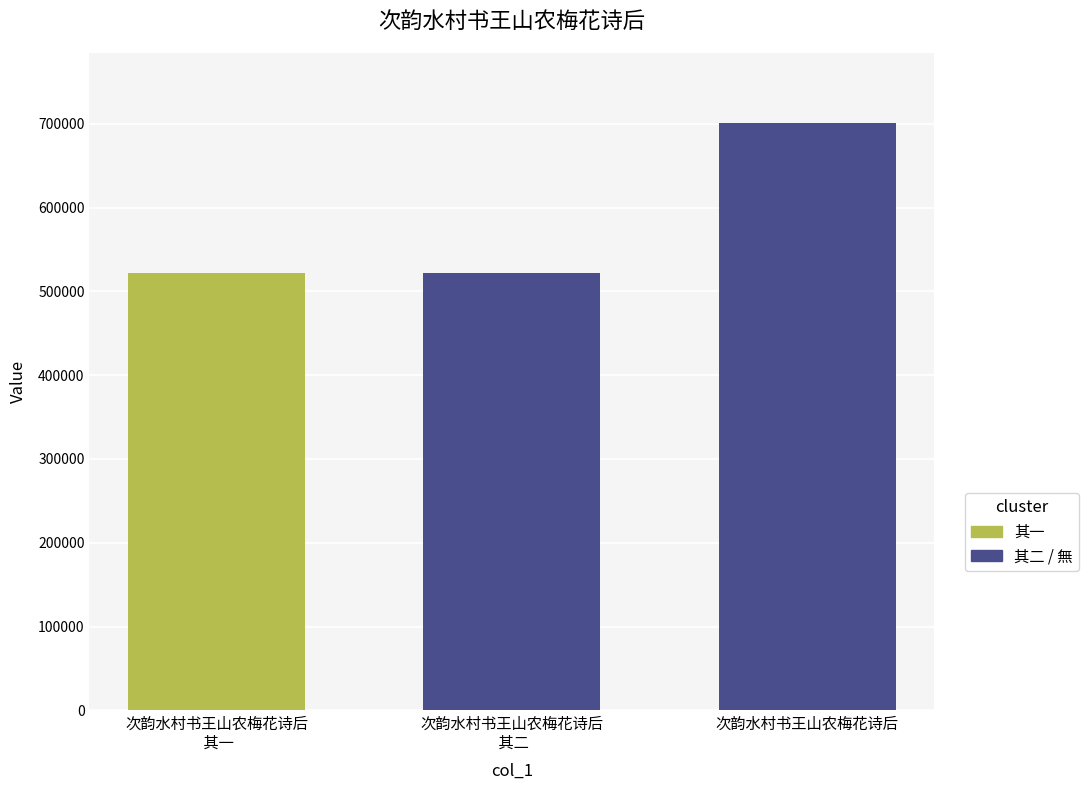

What is the greatest value displayed?

700295